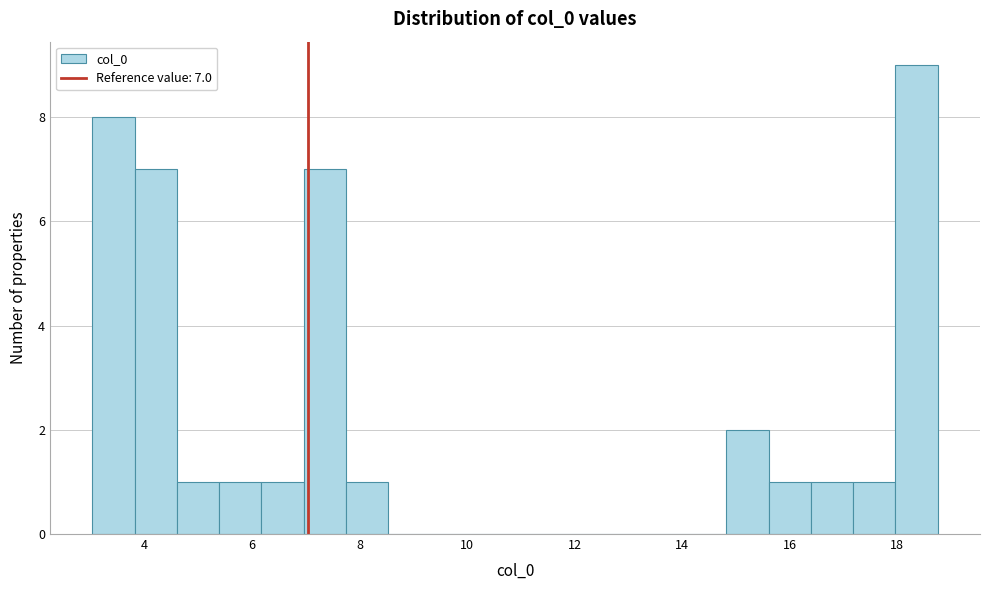

Around what value on the x-axis is the tallest bar? Give the approximate position of its centre, as read against the axis.

18.4